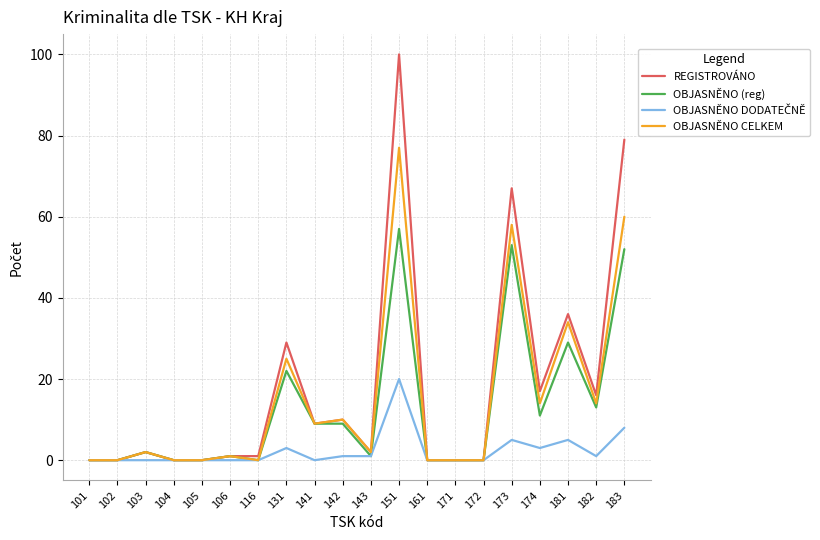

Is it true that REGISTROVÁNO equals -69 at 104?

False